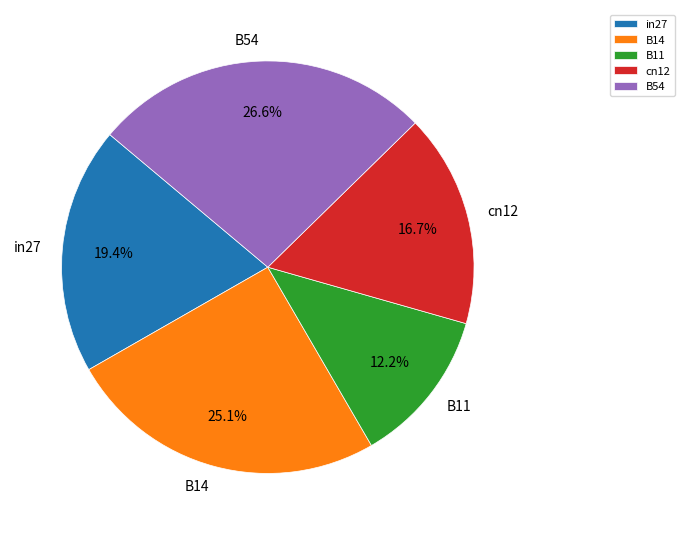

To the nearest percent, what portion does in27 represent?

19%